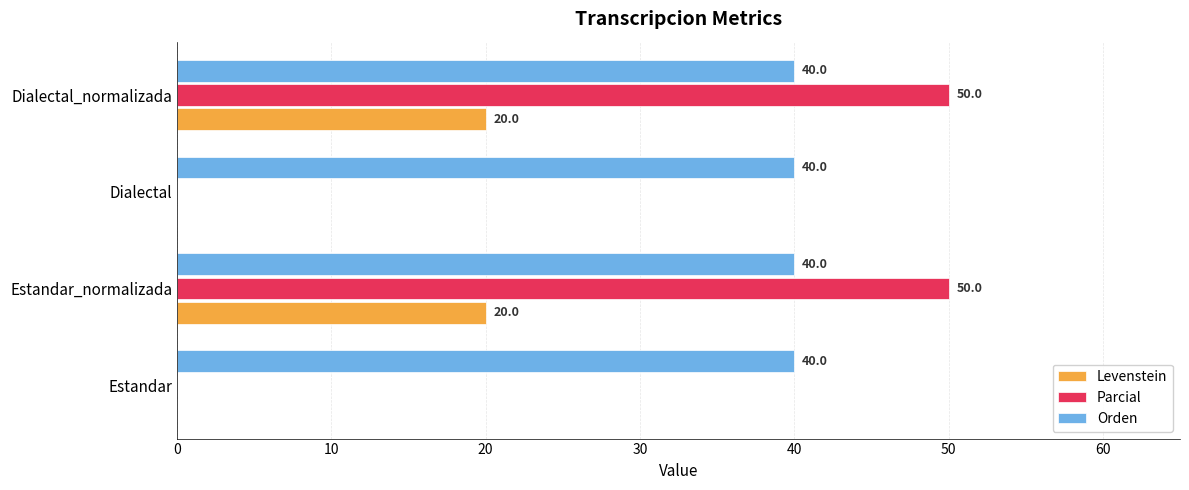

Read the Parcial value at Estandar_normalizada.

50.0